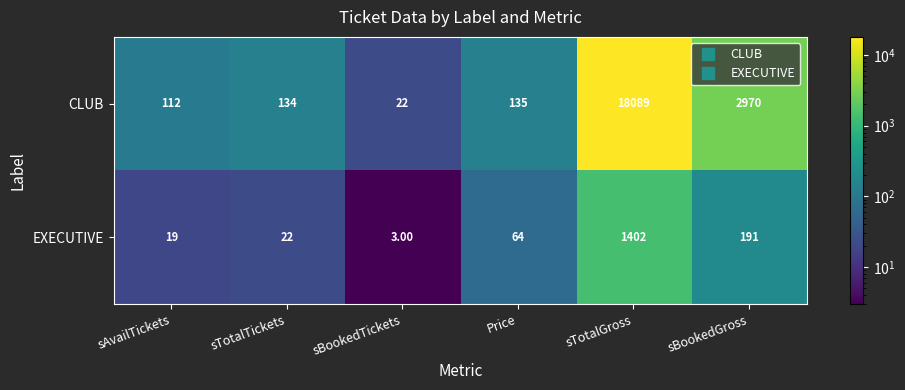

What is the sum of the CLUB values at sTotalTickets and sBookedTickets?

156